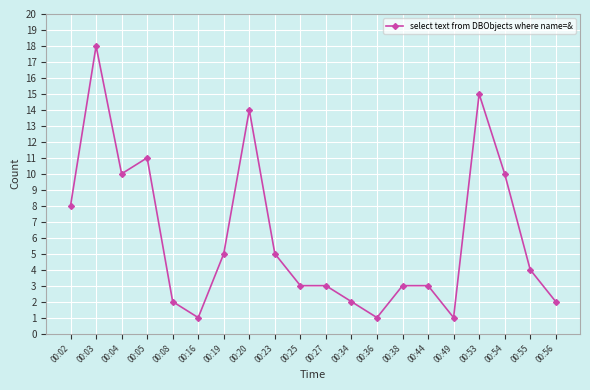

Reading left to right, transcribe all the data shown in this chart.

00:02=8	00:03=18	00:04=10	00:05=11	00:08=2	00:16=1	00:19=5	00:20=14	00:23=5	00:25=3	00:27=3	00:34=2	00:36=1	00:38=3	00:44=3	00:49=1	00:53=15	00:54=10	00:55=4	00:56=2